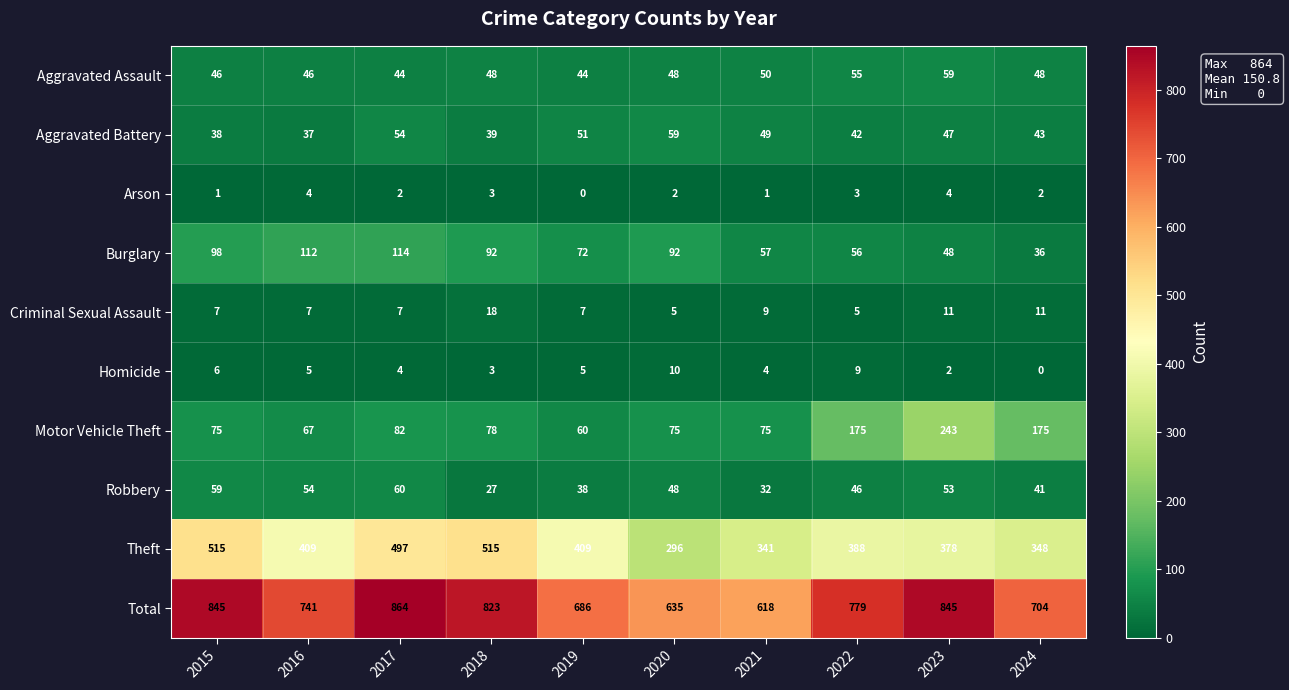

At which label does Aggravated Battery first exceed 47?

2017